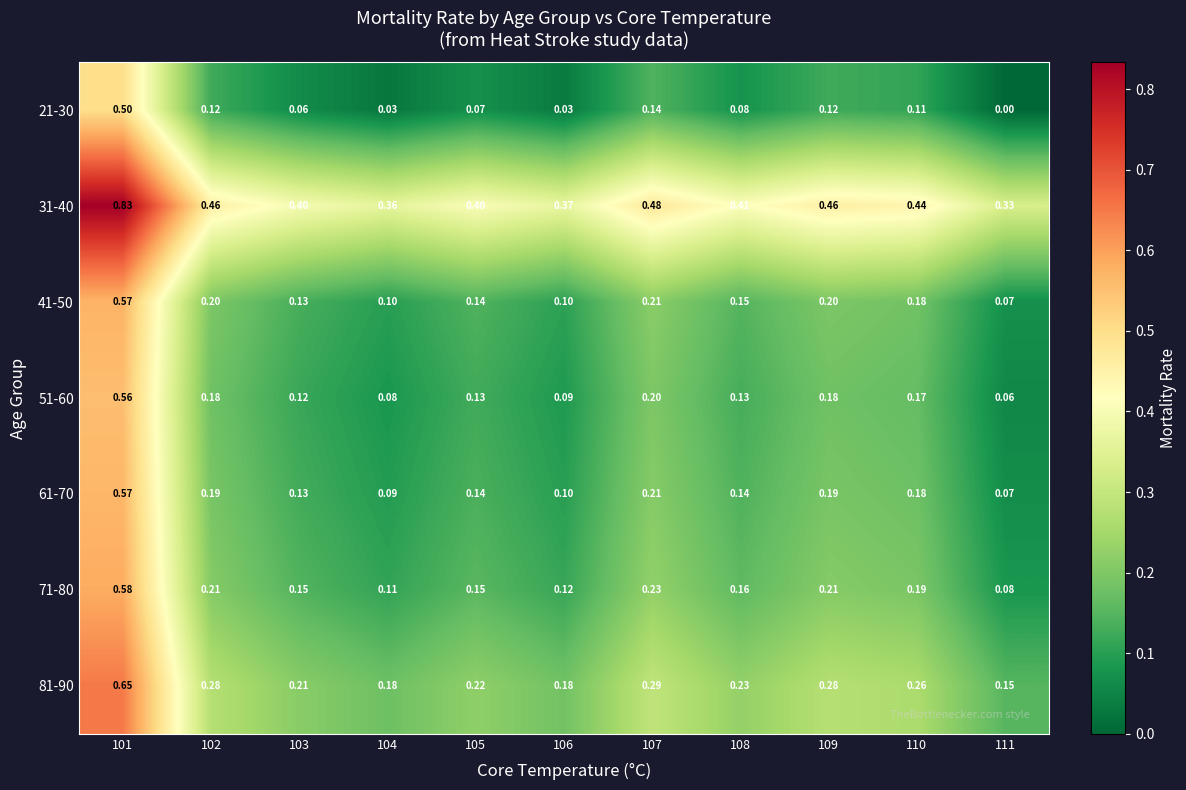

Is the value of 61-70 at 109 greater than the value of 31-40 at 101?

No